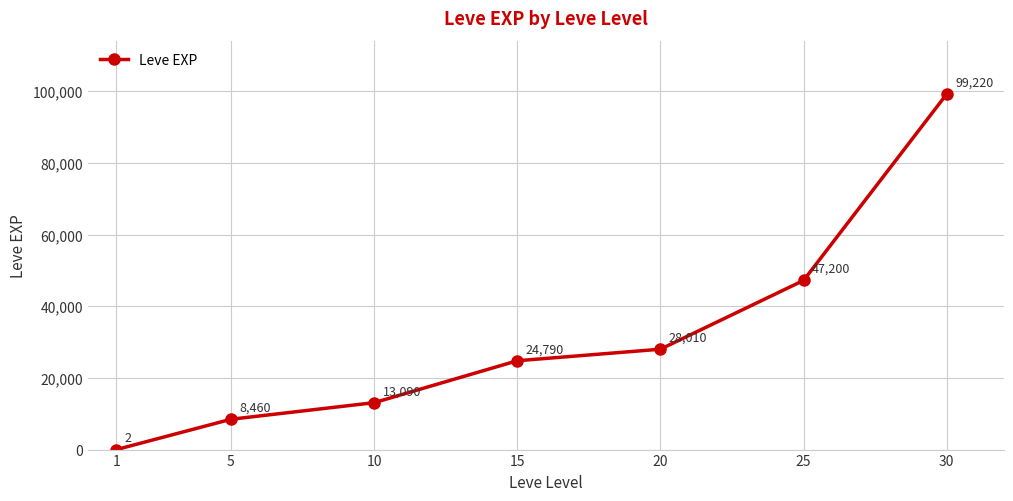

Reading left to right, what are all the values shown in this chart?

1=2	5=8460	10=13090	15=24790	20=28010	25=47200	30=99220